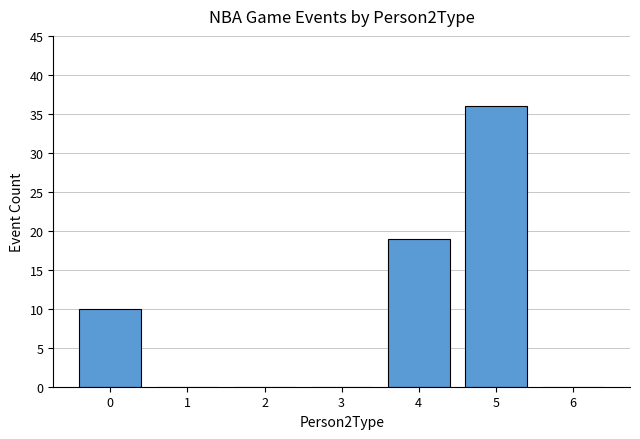

The chart shows a value of 19 at 3. True or false?

False